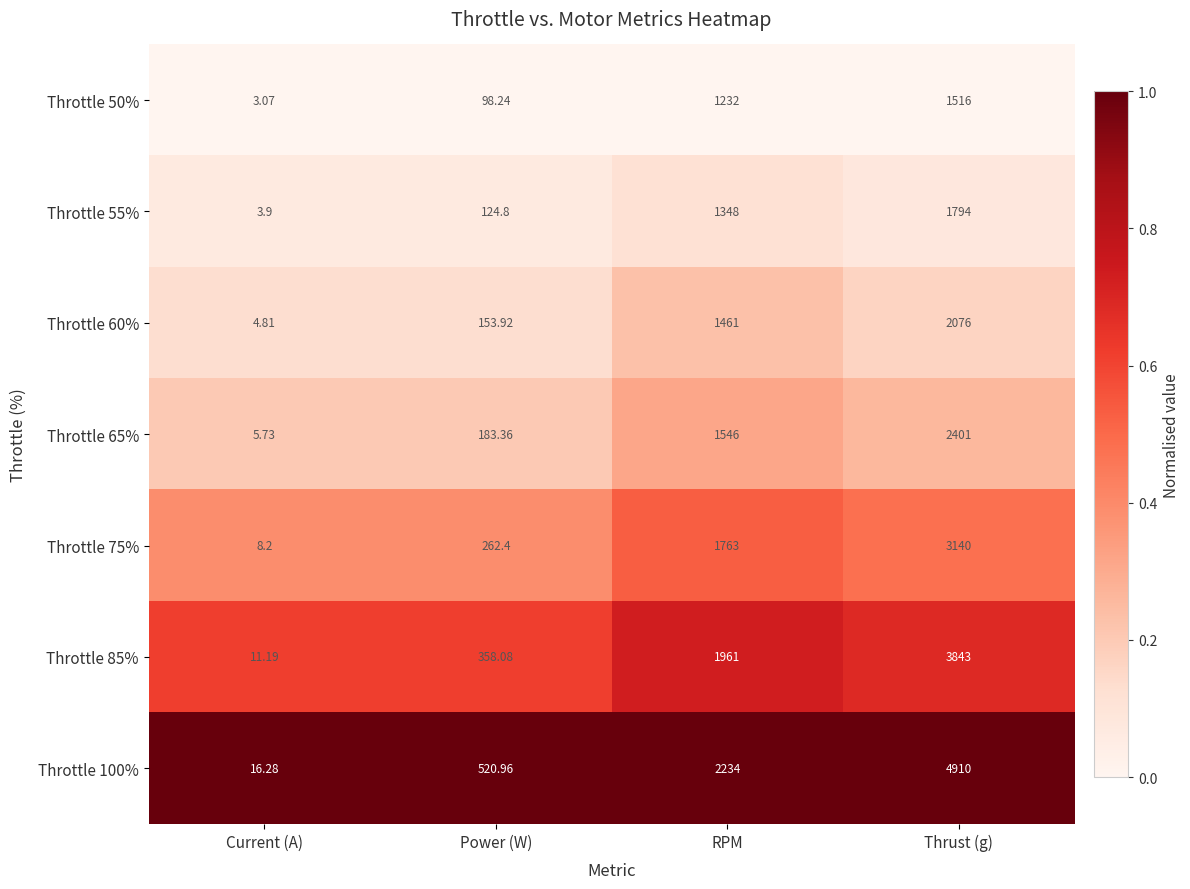

List the labels in order of Throttle 85% value, largest first.

Thrust (g), RPM, Power (W), Current (A)